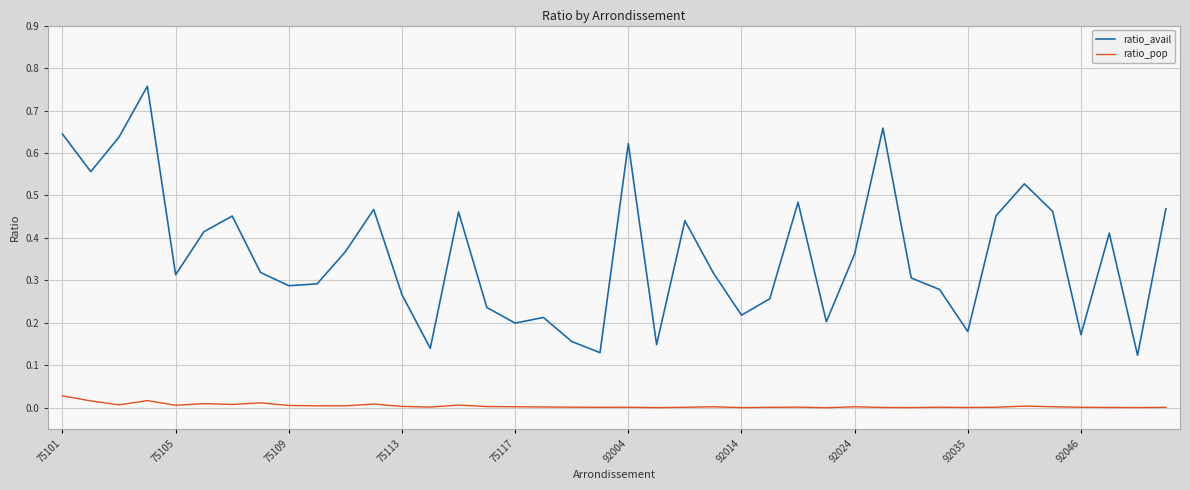

True or false: ratio_pop and ratio_avail cross at least once.

False